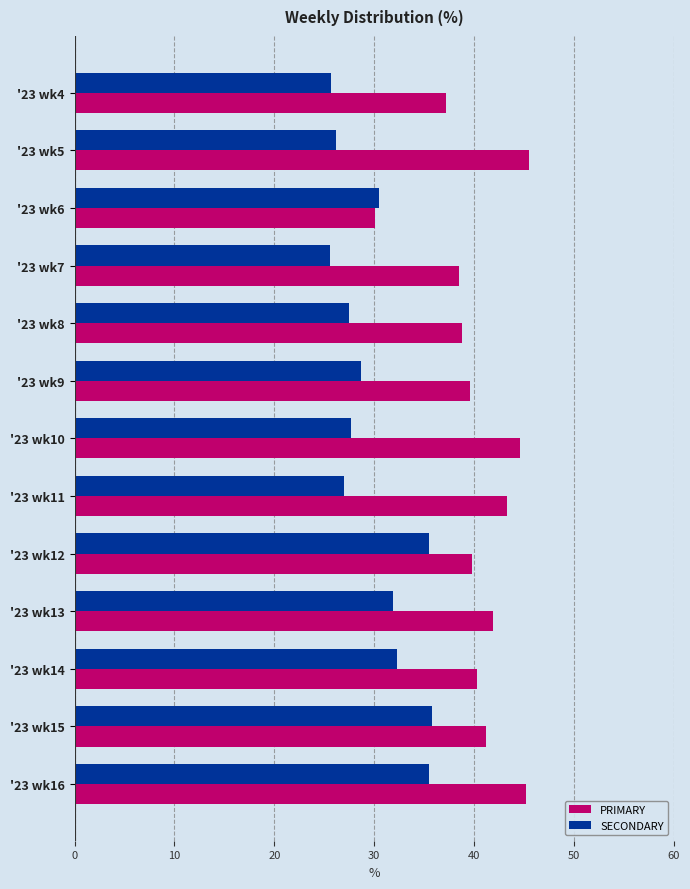

Which series has the largest range (max minus min)?

PRIMARY